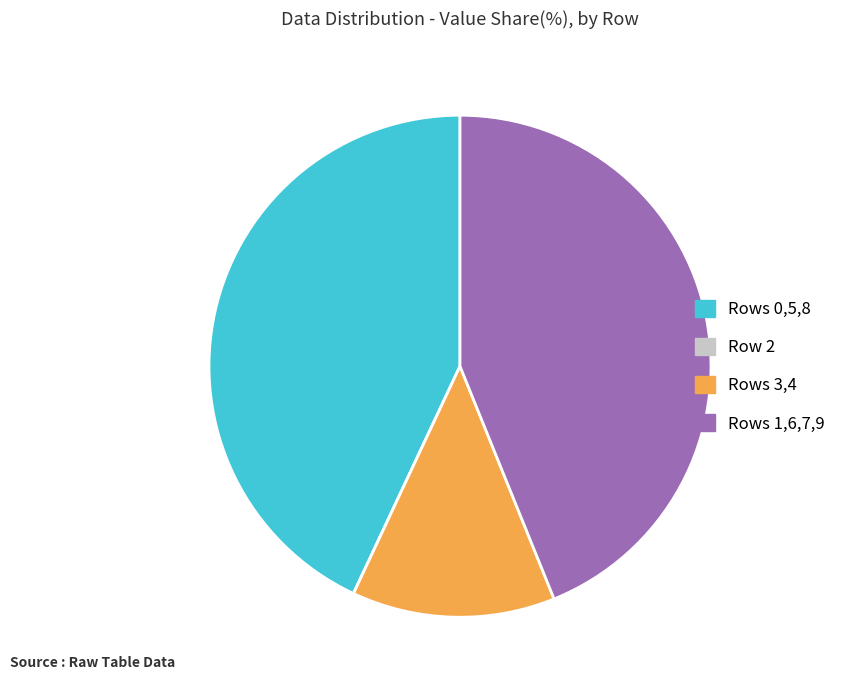

Combined, do Rows 0,5,8 and Rows 1,6,7,9 account for over 50%?

Yes